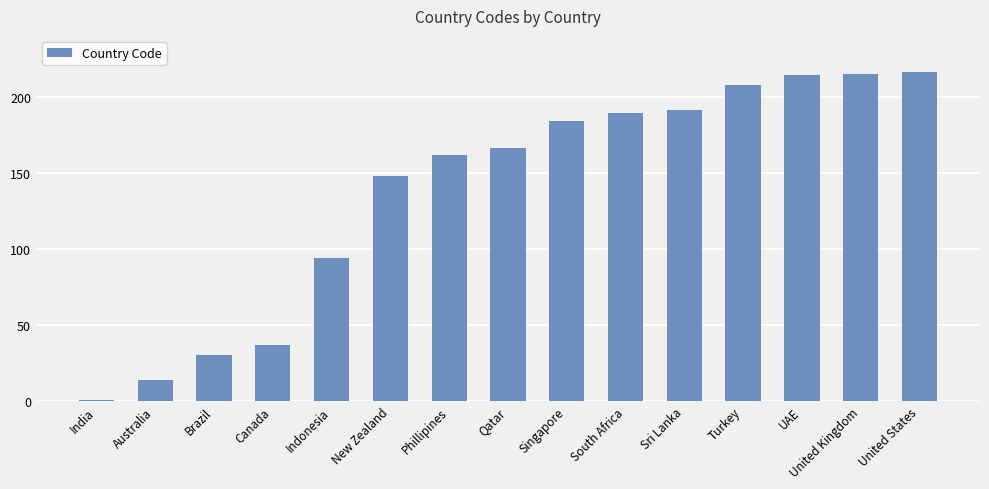

What is the label of the 7th bar from the right?

Singapore